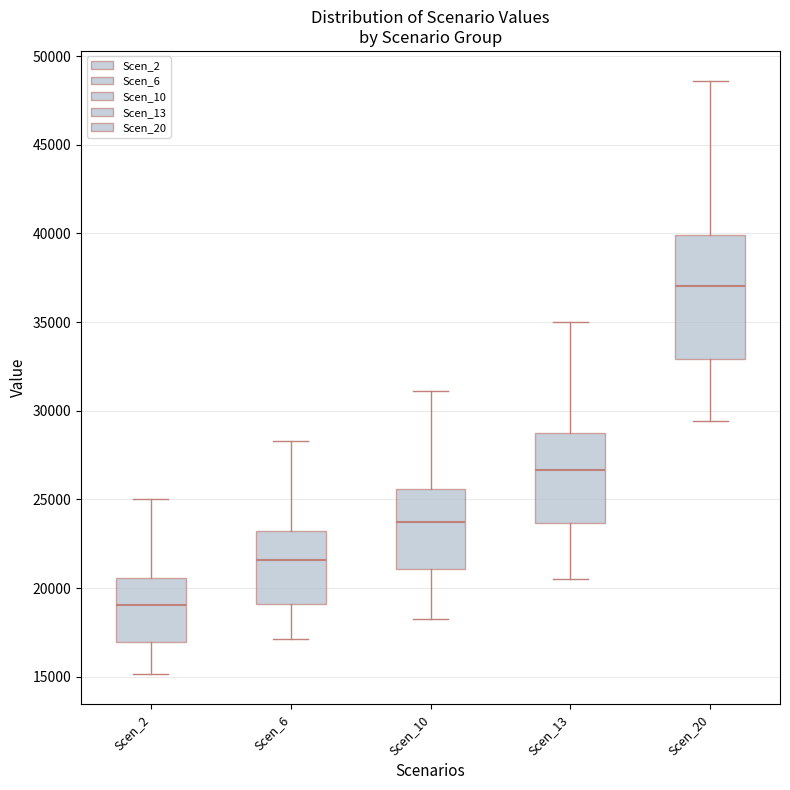

Where does the upper whisker of the box for Scen_20 end on the y-axis? The values are not printed on the chart, so give them approximately, as read against the axis.

48500